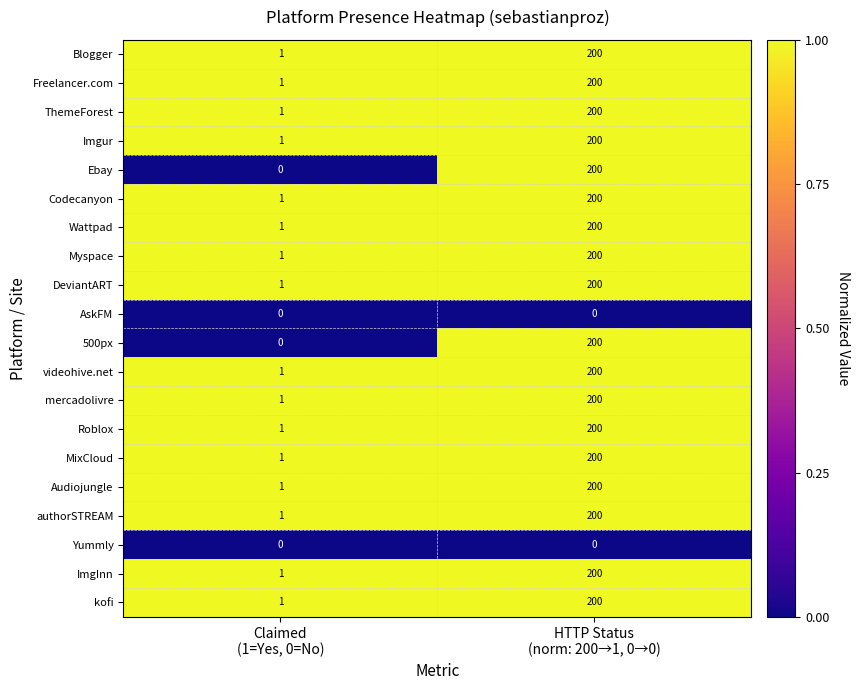

What is the difference between the maximum and minimum values in the authorSTREAM series?

199